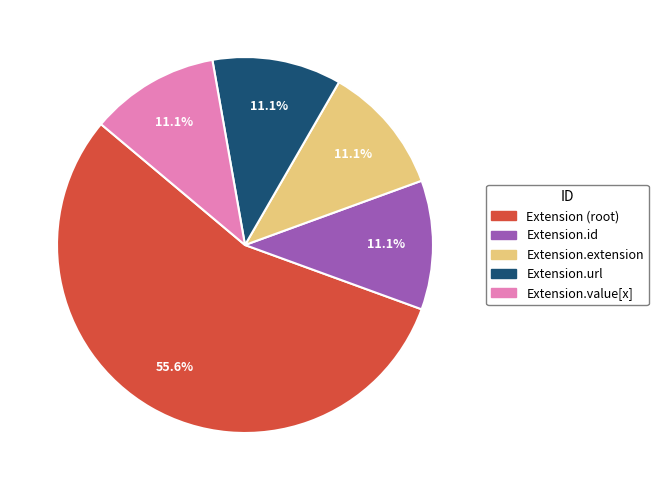

To the nearest percent, what is the average slice percentage?

20%